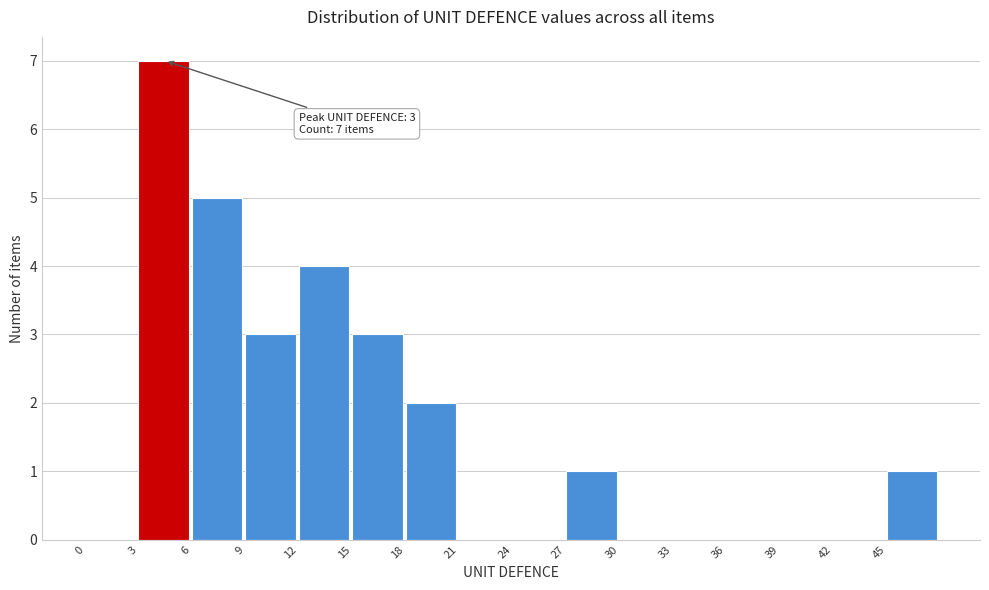

Which range on the x-axis has the tallest bar?

3 to 6